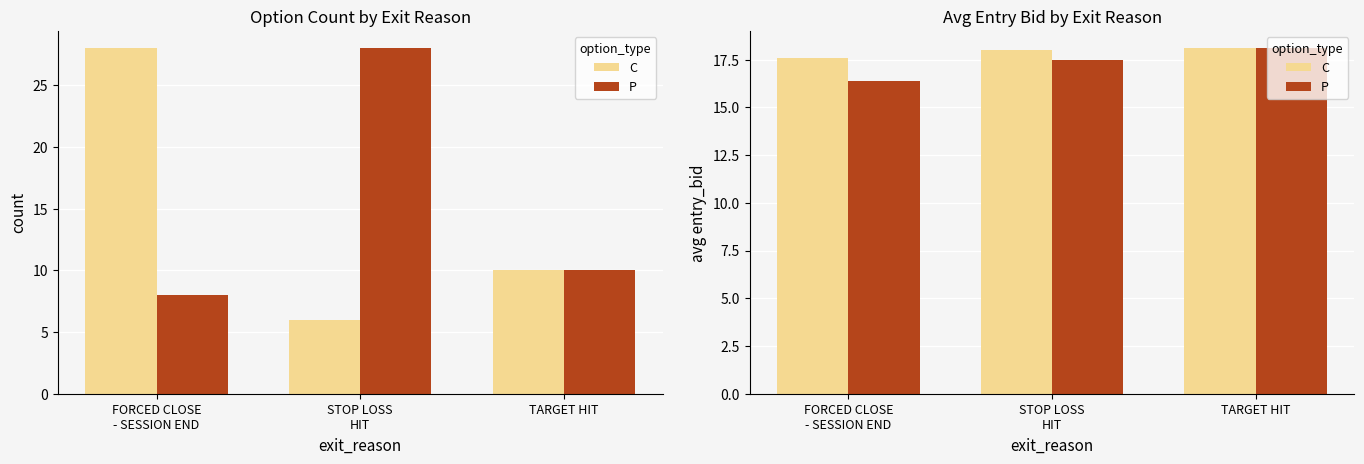

Is the value of C at STOP LOSS
HIT greater than the value of P at STOP LOSS
HIT?

Yes